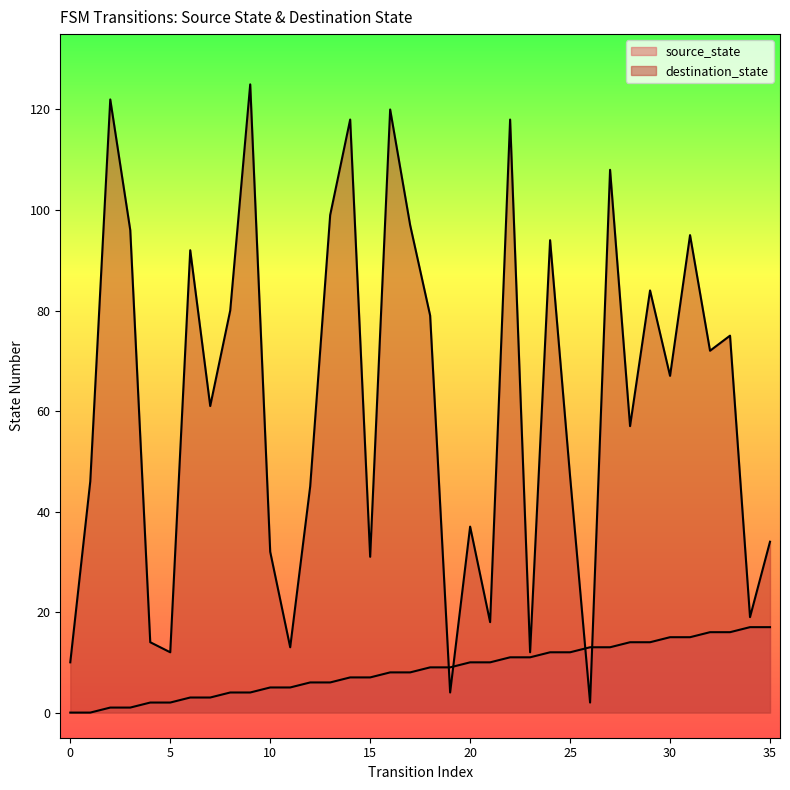

What is the lowest value of the destination_state series?

2